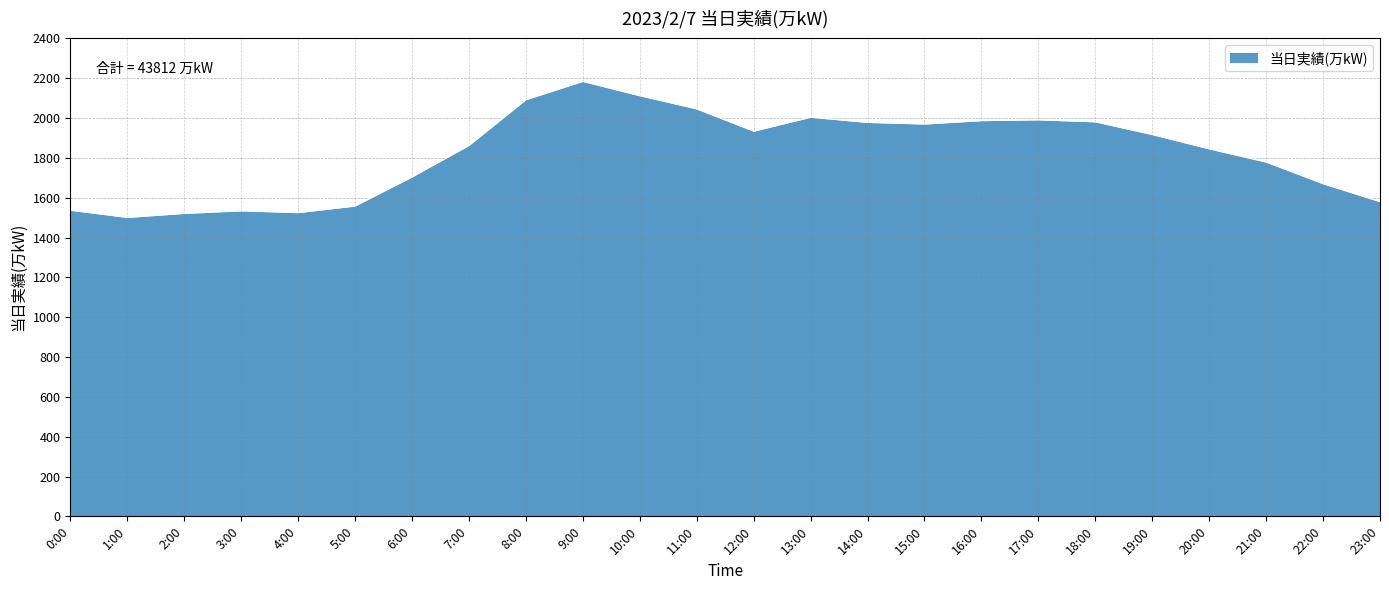

The chart shows a value of 953 at 6:00. True or false?

False